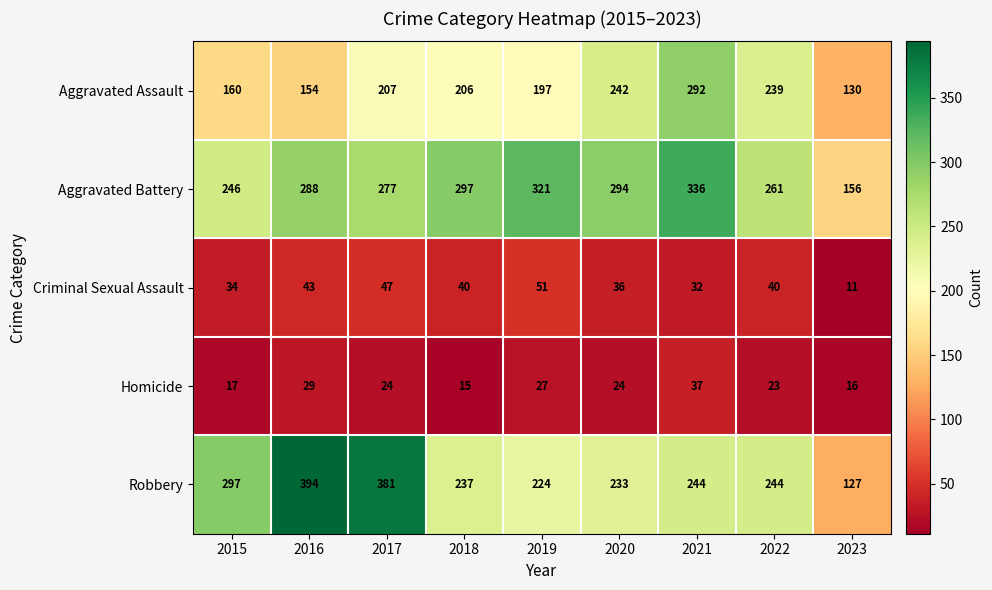

Where is Aggravated Battery nearest to the value 246?

2015